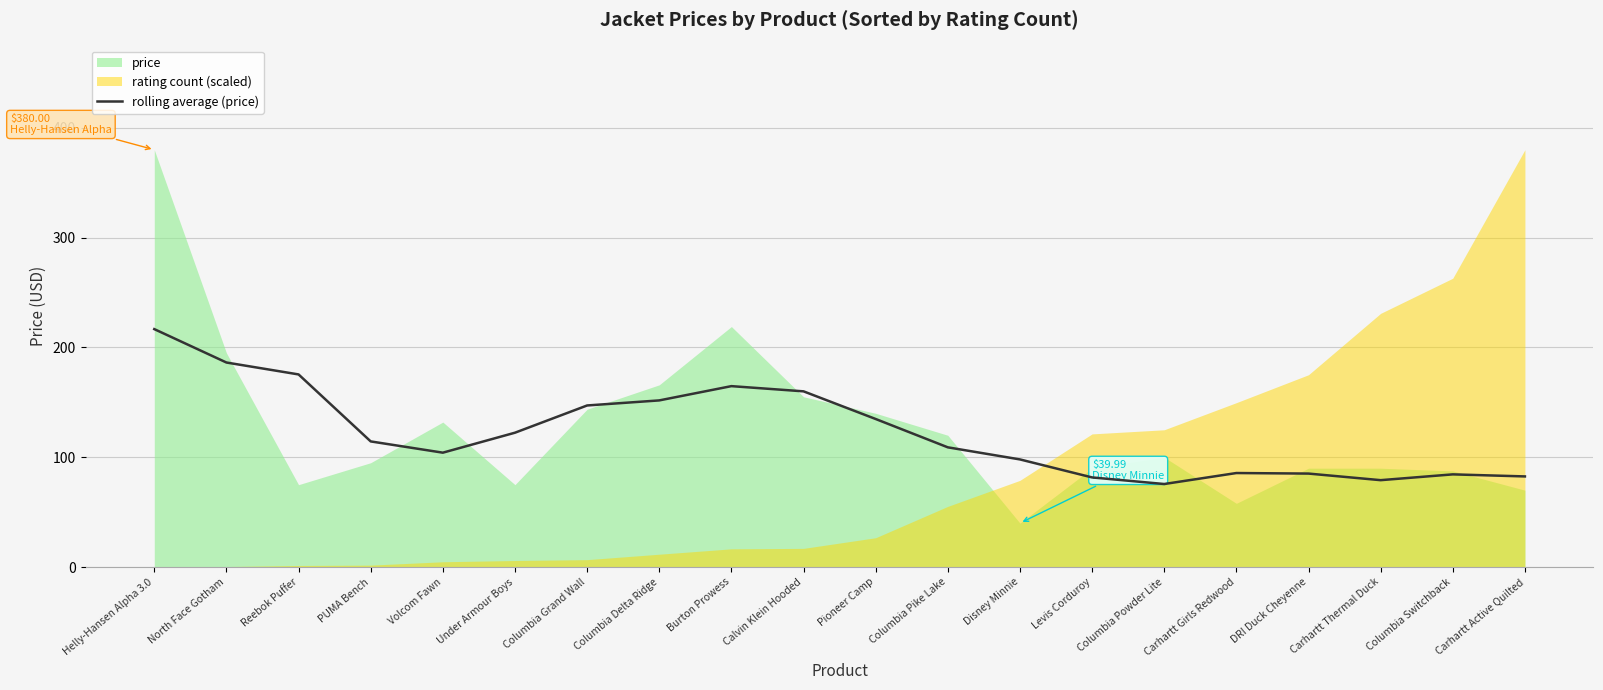

What is the smallest value displayed?

75.6